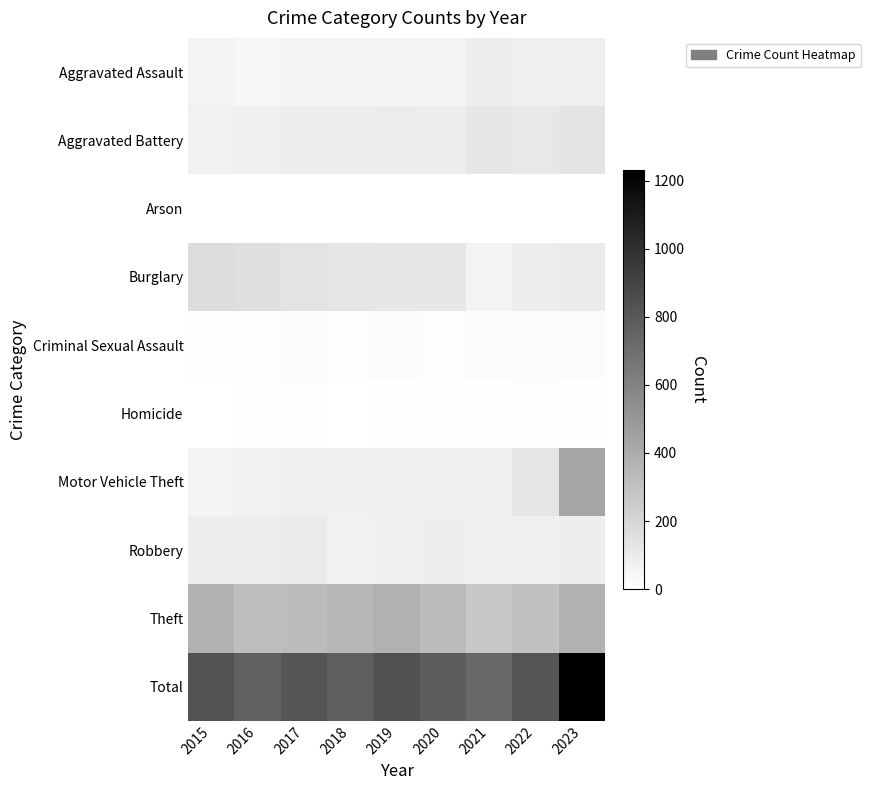

Rank the series by their maximum value, from highest to lowest.

Total, Motor Vehicle Theft, Theft, Burglary, Aggravated Battery, Robbery, Aggravated Assault, Criminal Sexual Assault, Homicide, Arson